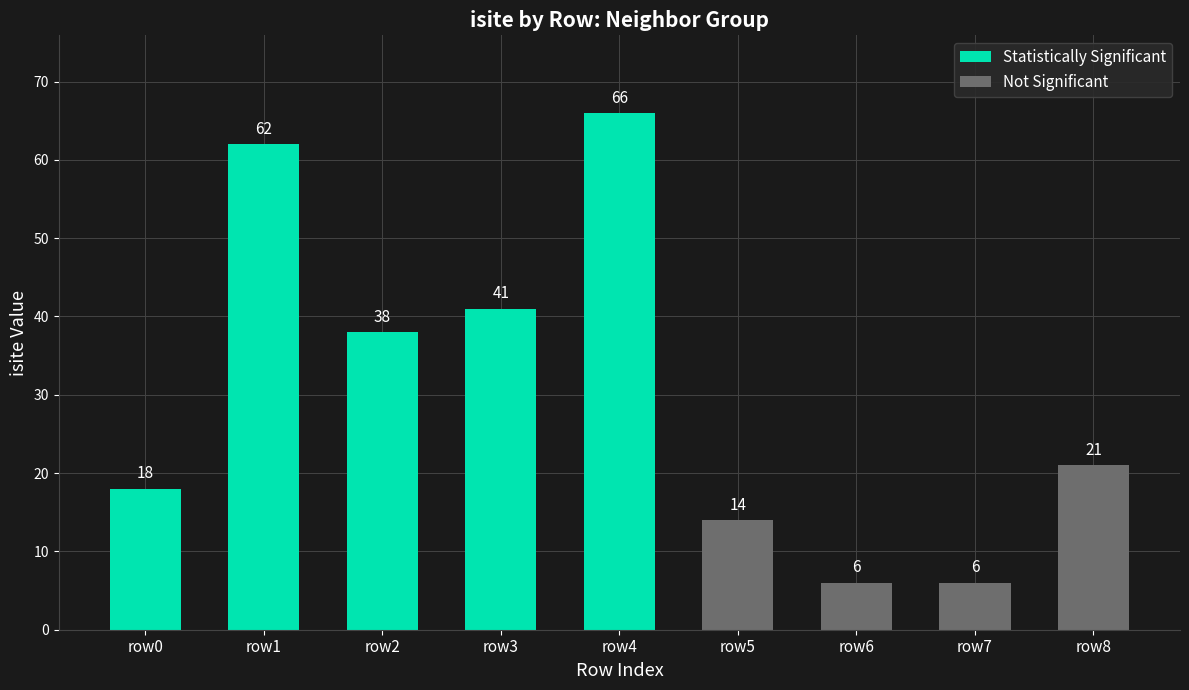

What is the difference between the isite values at 5 and 2?

24